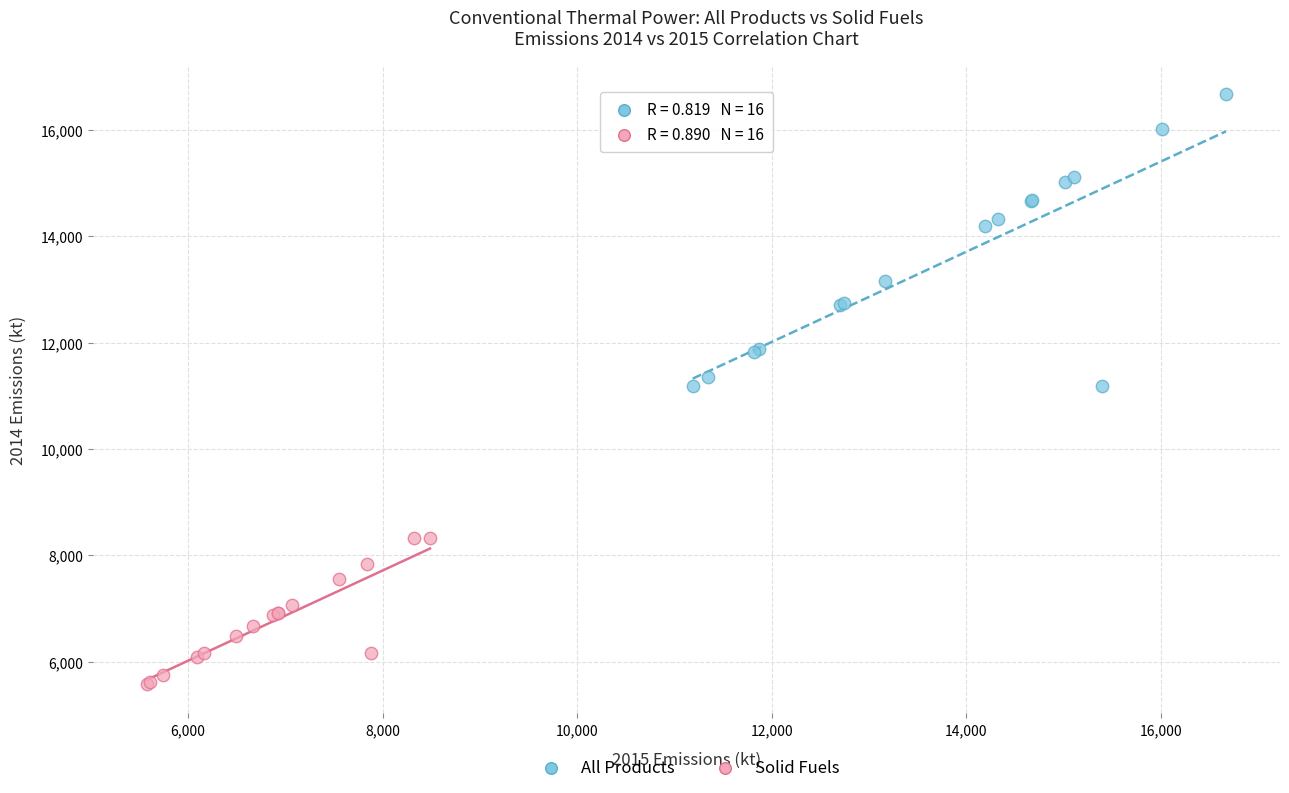

Which series has the largest Y range (max minus min)?

All Products